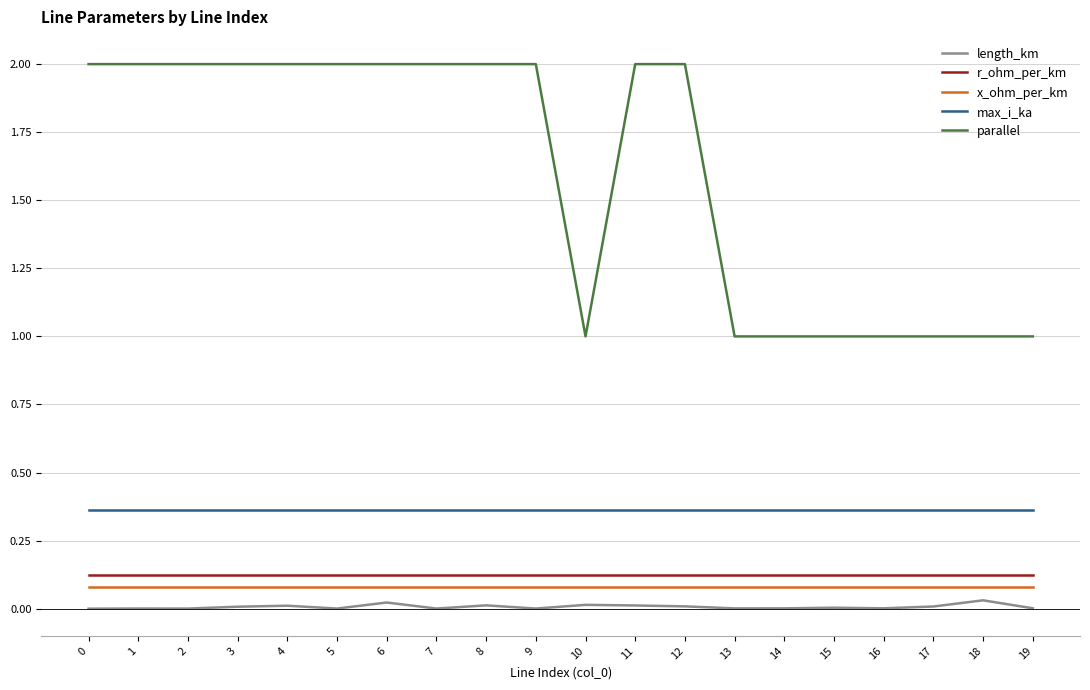

What are all the series names shown in the legend?

length_km, r_ohm_per_km, x_ohm_per_km, max_i_ka, parallel